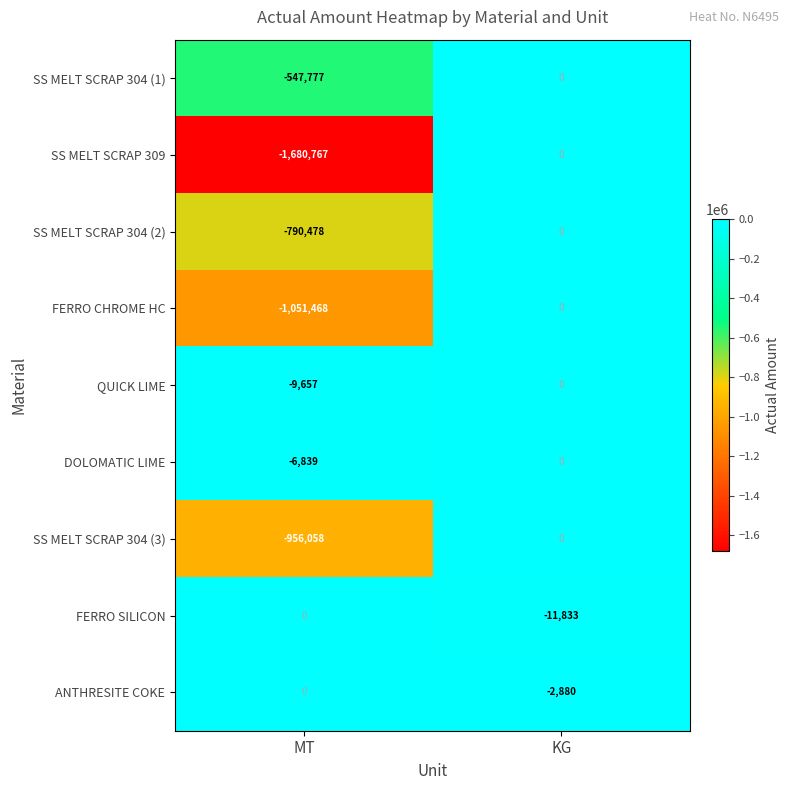

Which category has the lowest value across all series?

MT